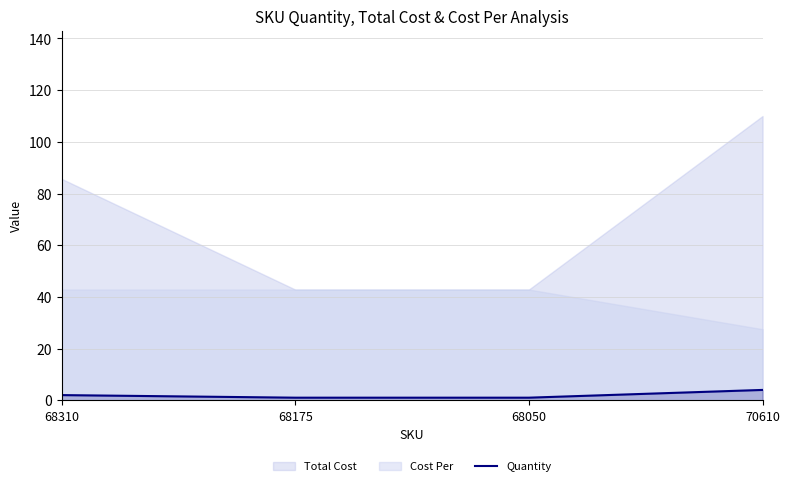

The value of Quantity at 70610 is 4. True or false?

True